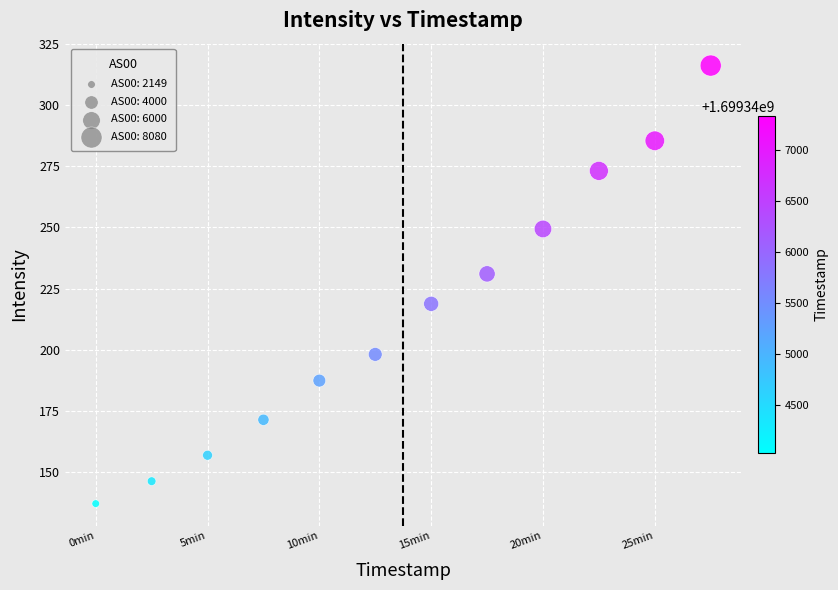

What is the average Y value?

214.3